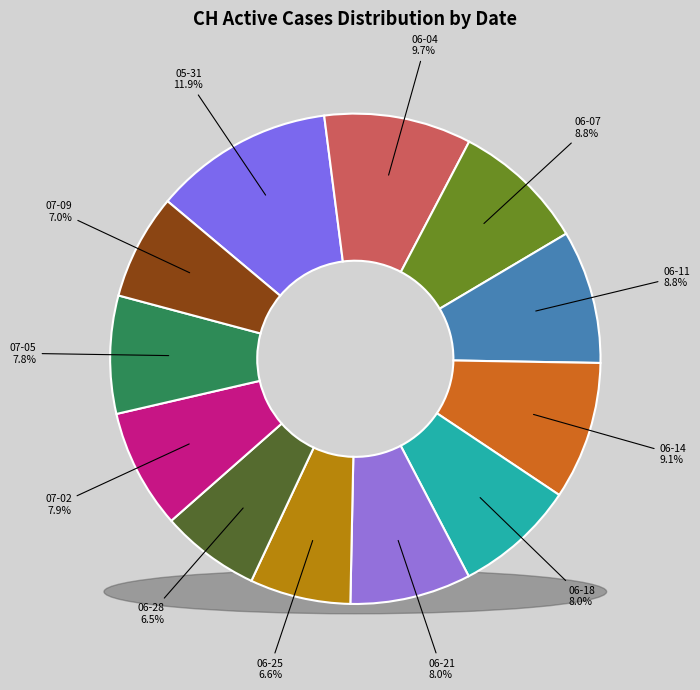

Is the sum of 2020-06-18 and 2020-06-07 greater than half?

No